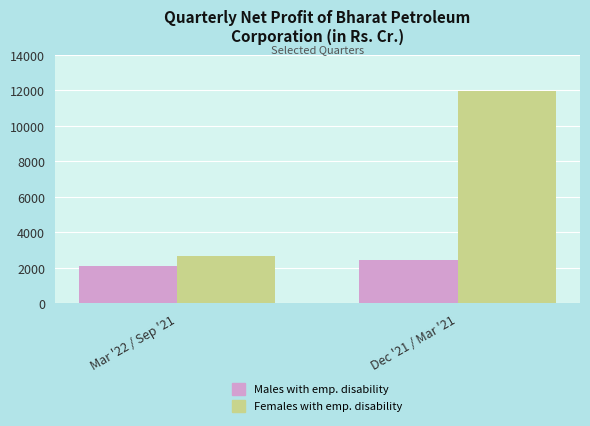

Does the chart contain stacked bars?

No